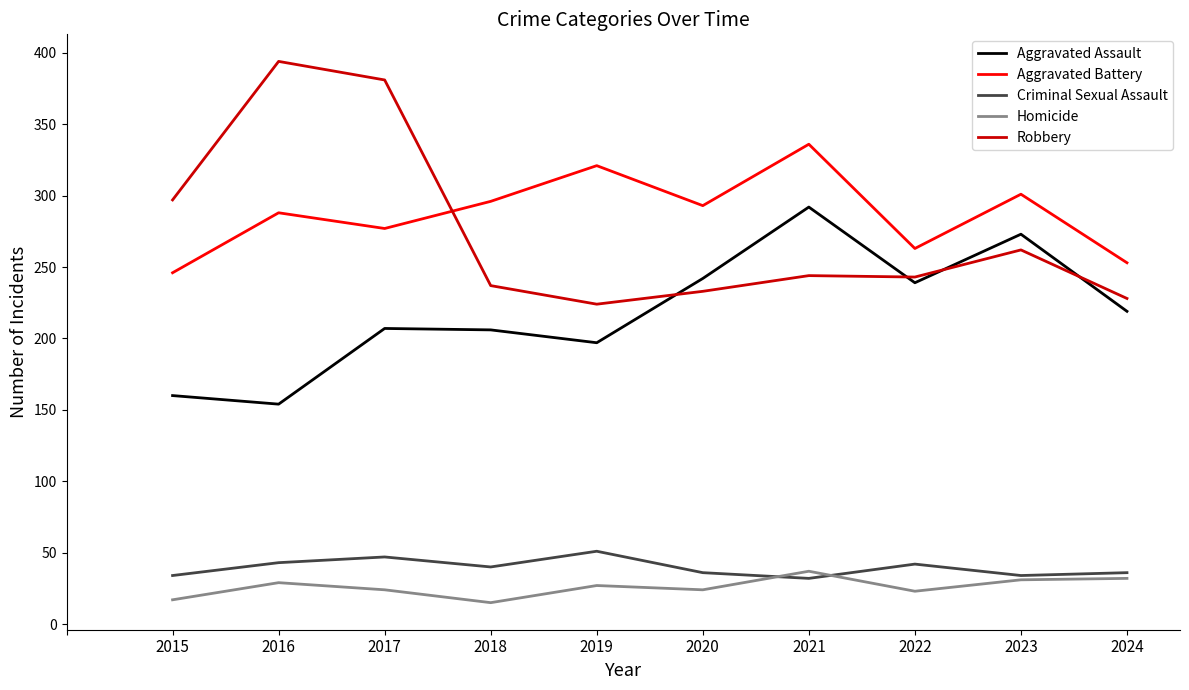

True or false: Robbery and Criminal Sexual Assault cross at least once.

False